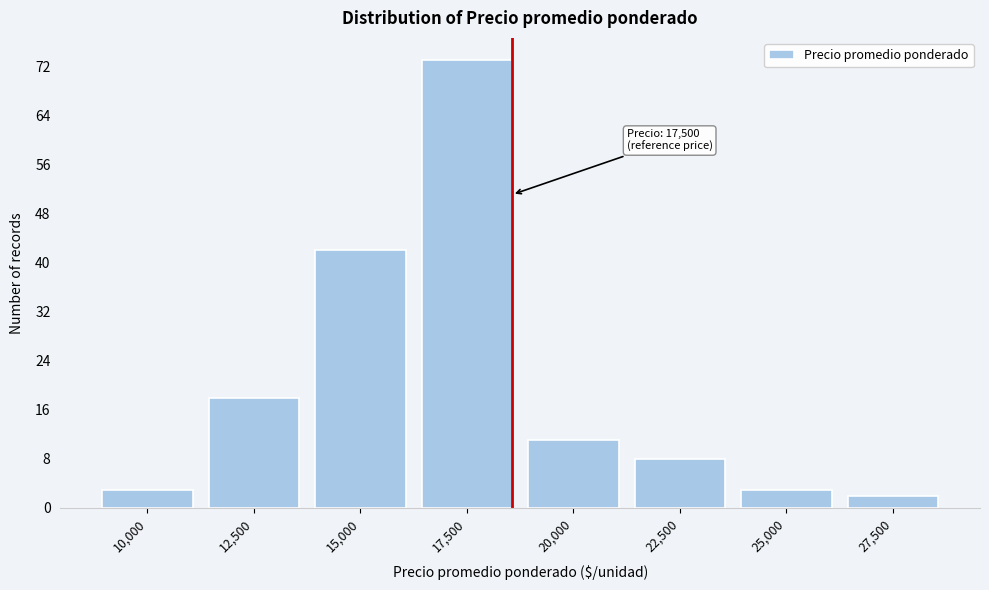

Reading left to right, what are all the values shown in this chart?

10,000=3	12,500=18	15,000=42	17,500=73	20,000=11	22,500=8	25,000=3	27,500=2